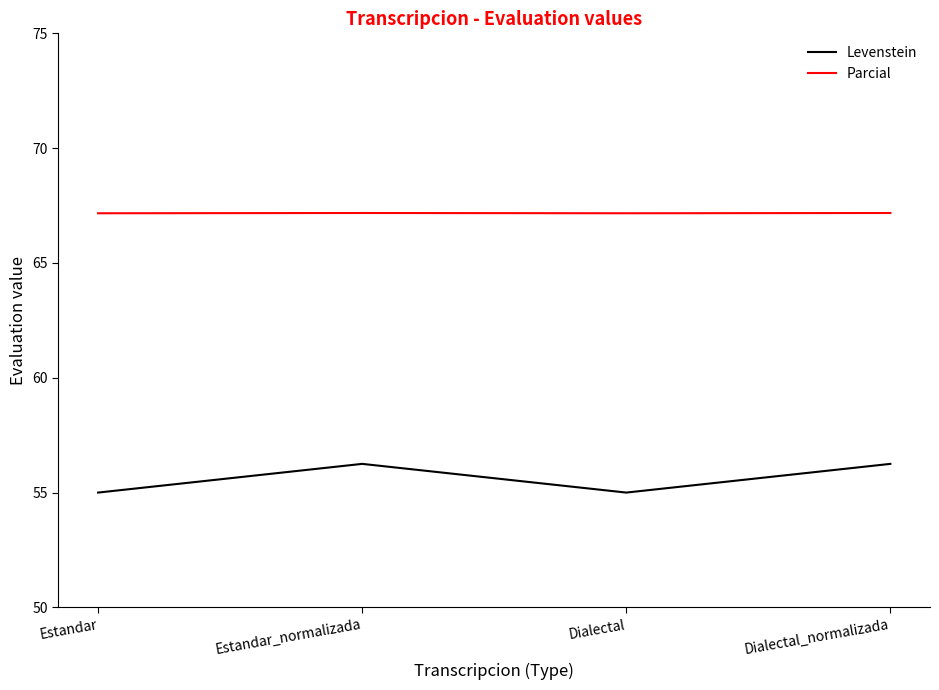

What is the sum of the Parcial values at Estandar and Dialectal_normalizada?

134.3